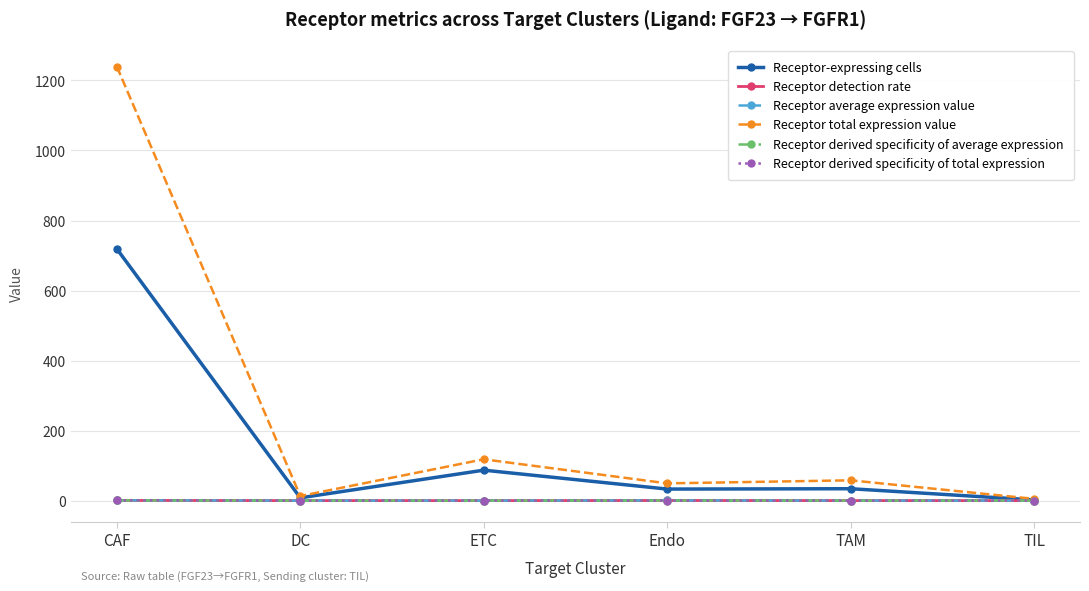

Does the chart display data point markers on the line(s)?

Yes